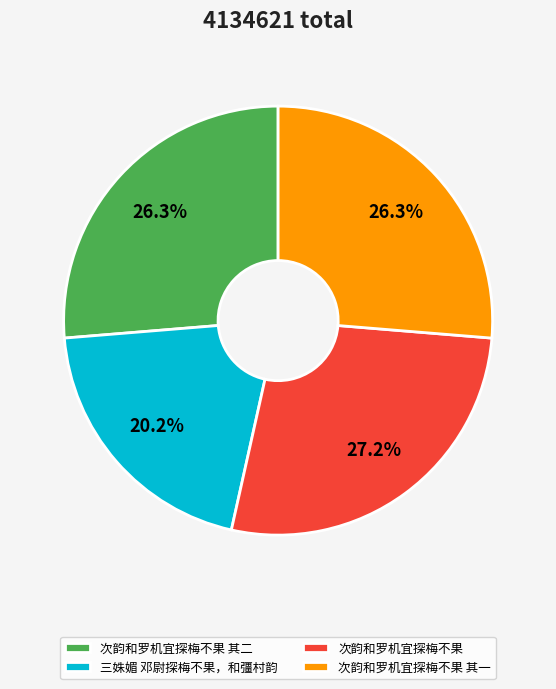

Which category has the smallest portion of the pie?

三姝媚 邓尉探梅不果，和彊村韵